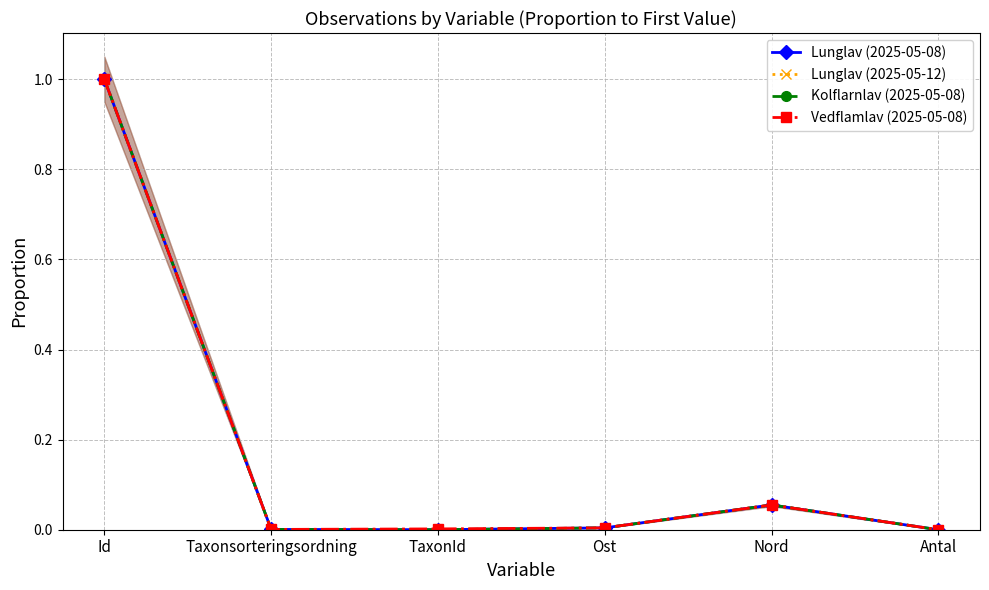

List the series in order of their peak value, highest first.

Lunglav (2025-05-08), Lunglav (2025-05-12), Kolflarnlav (2025-05-08), Vedflamlav (2025-05-08)